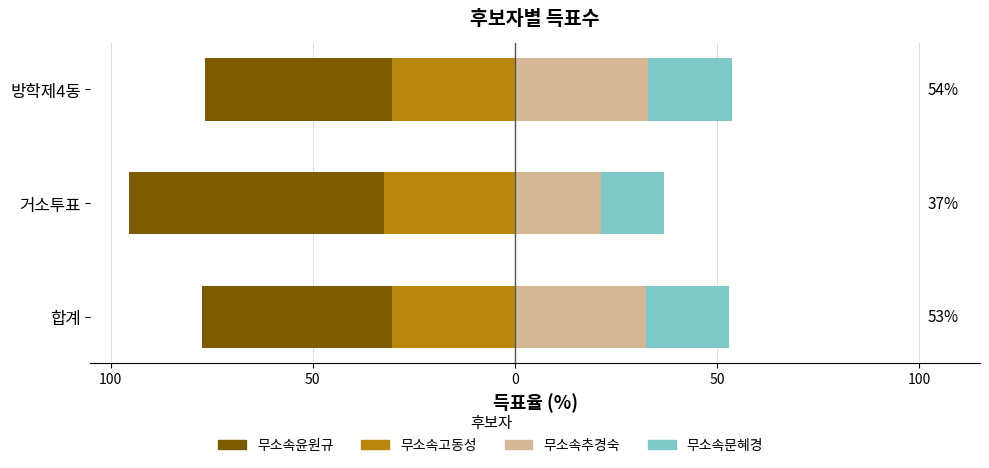

What is the approximate value of 무소속윤원규 at 거소투표?

-63.1